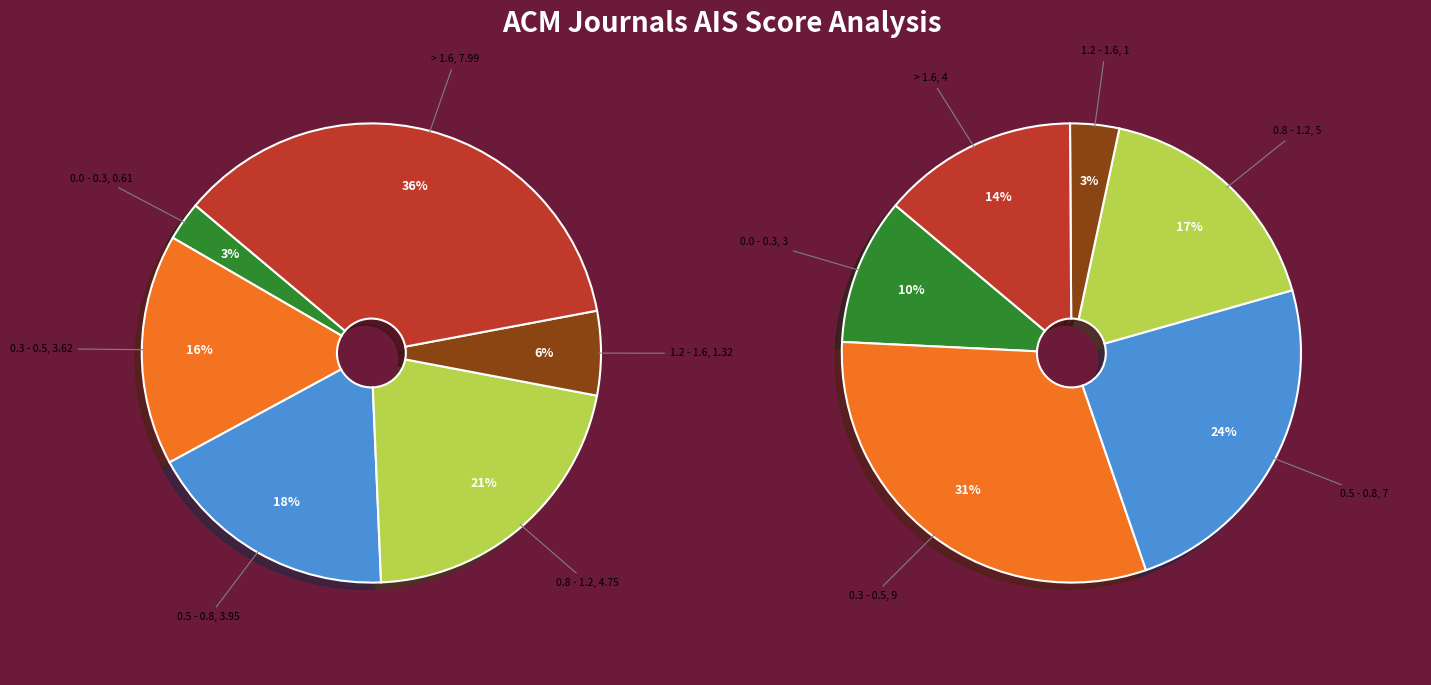

Does ACM T INFORM SYST account for over 50% of the chart?

No